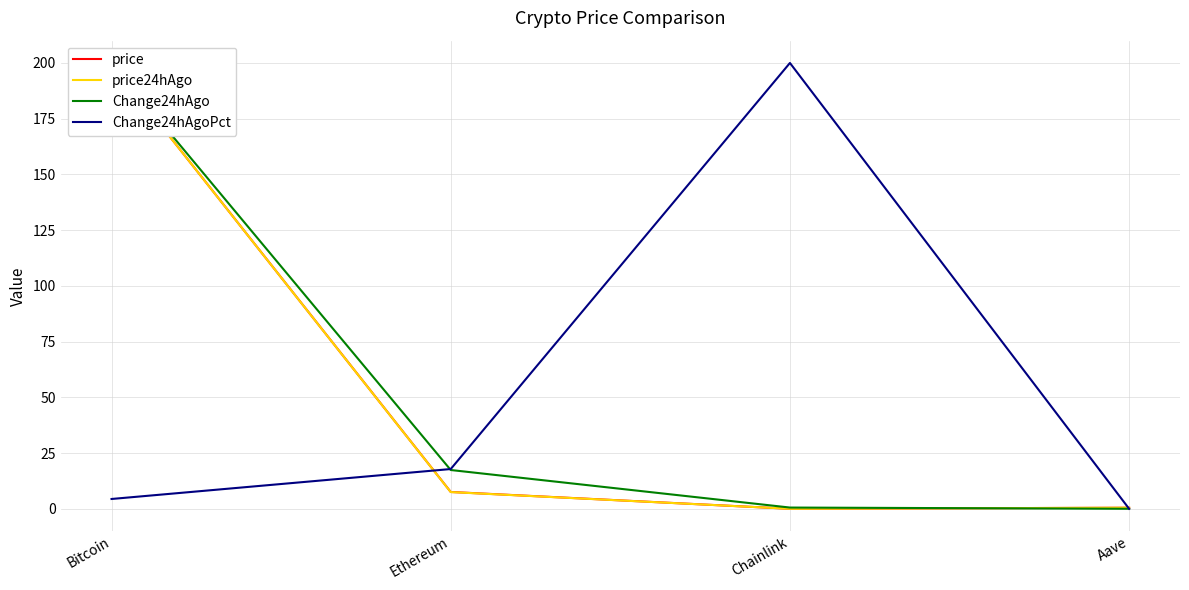

What is the highest value of the price series?

200.0